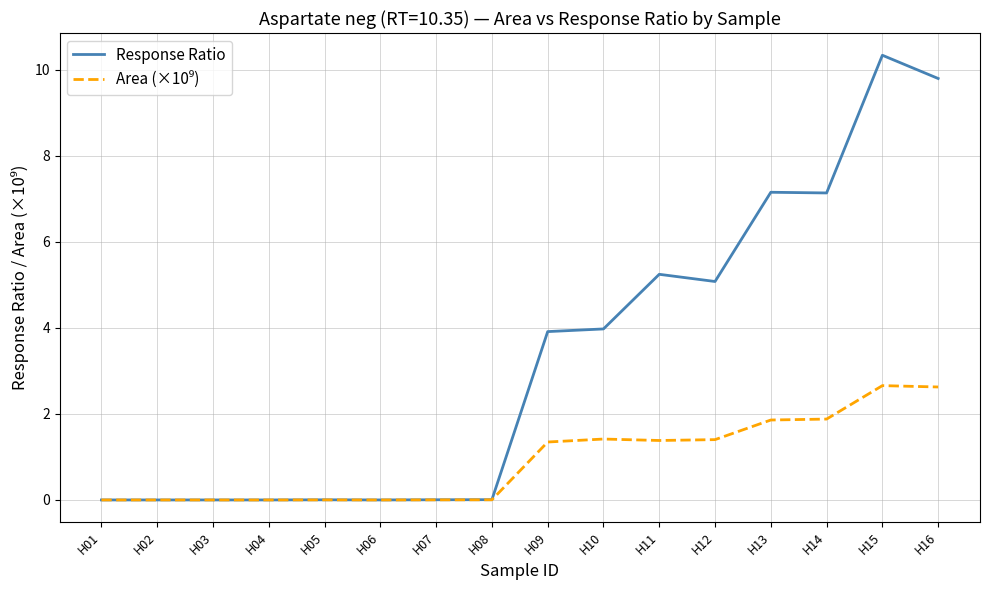

At which label does Response Ratio first exceed 3?

H09